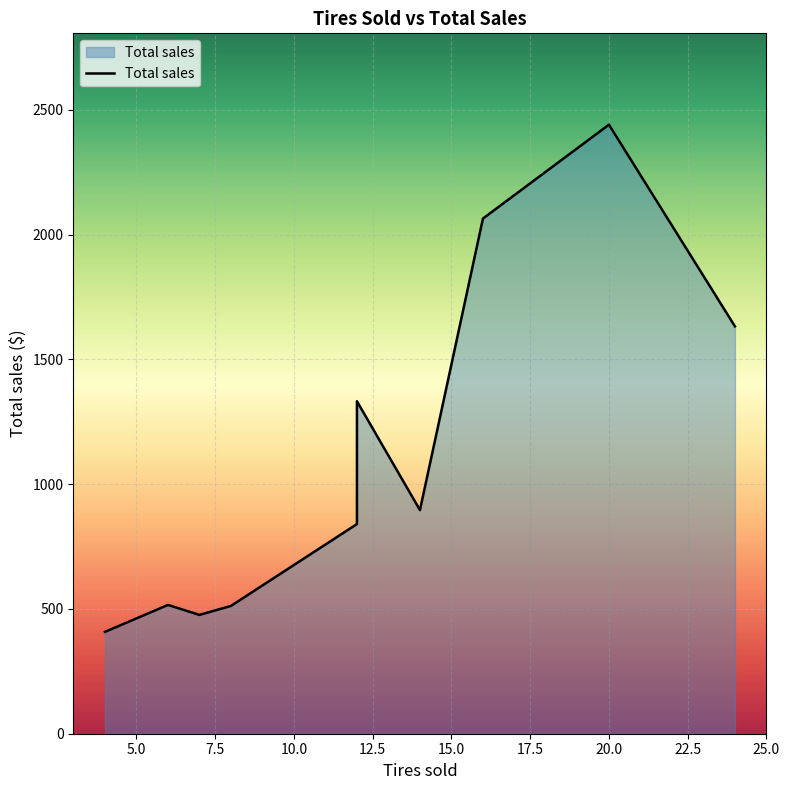

What is the value of the 10th point from the left?

1632